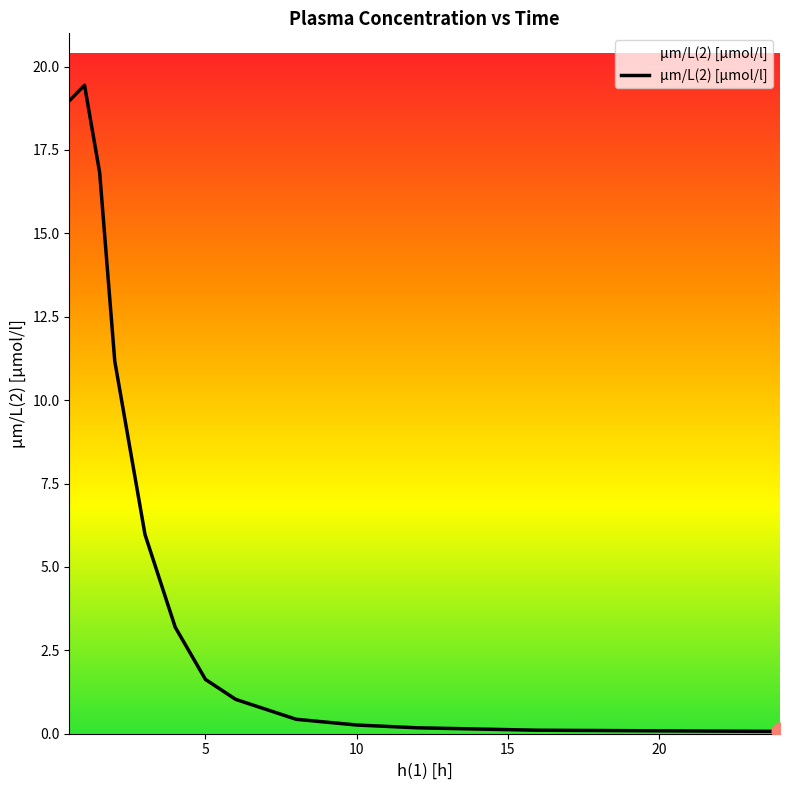

What is the difference between the maximum and minimum values?

19.4